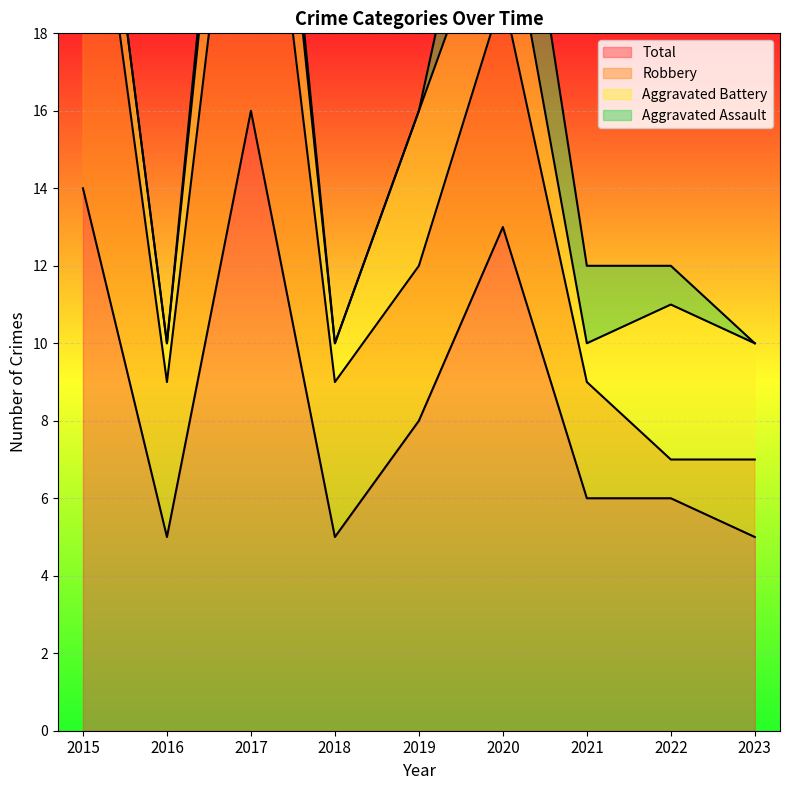

True or false: Aggravated Battery and Total intersect in this chart.

False